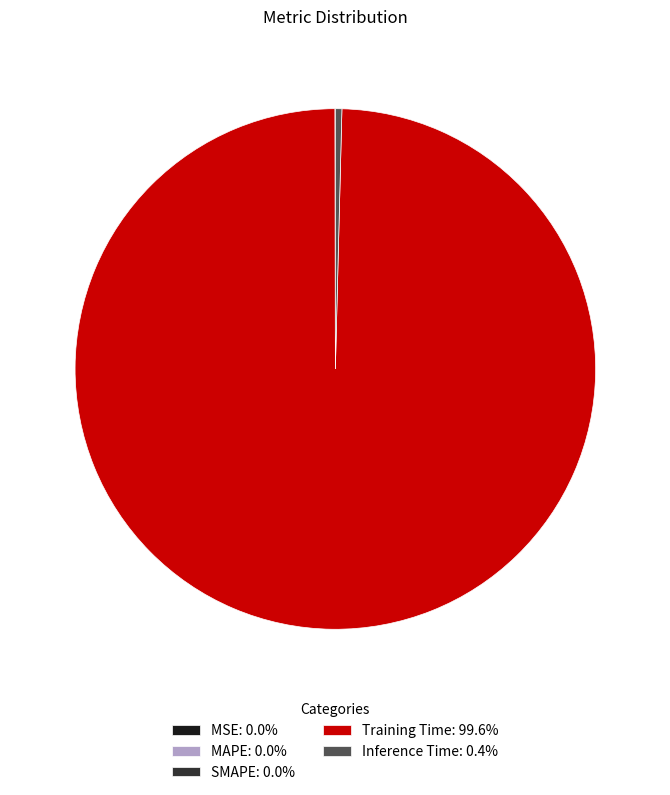

Is there any slice that represents more than half of the pie?

Yes